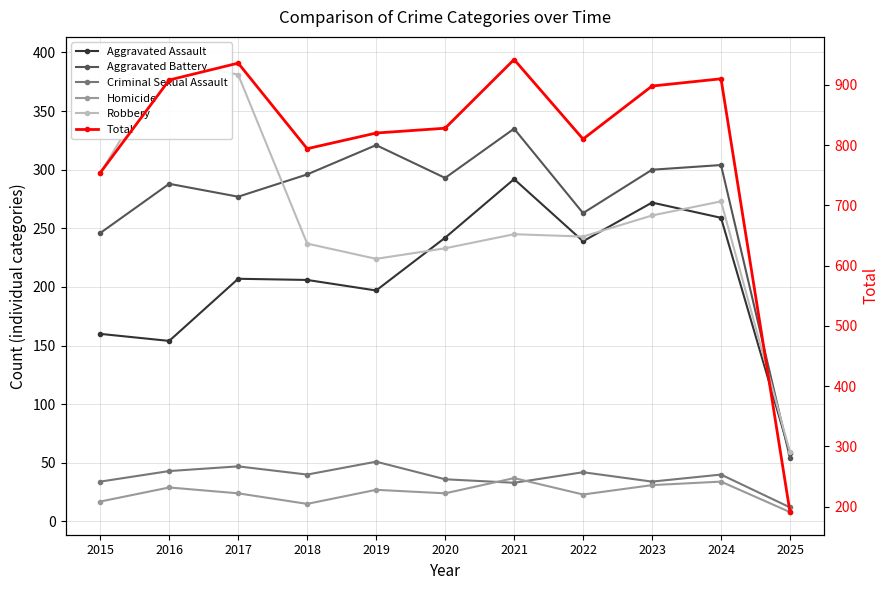

Which label corresponds to the largest value in the chart?

2021